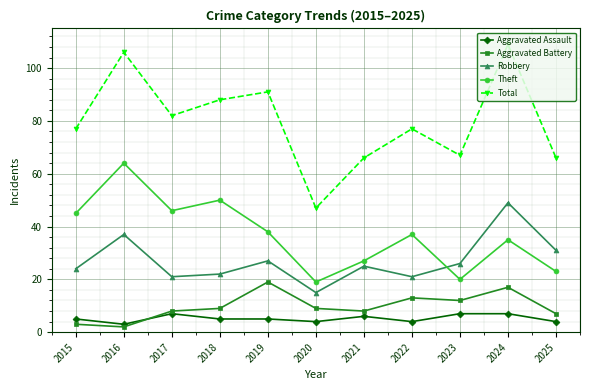

Is the value of Aggravated Battery at 2020 greater than the value of Total at 2020?

No